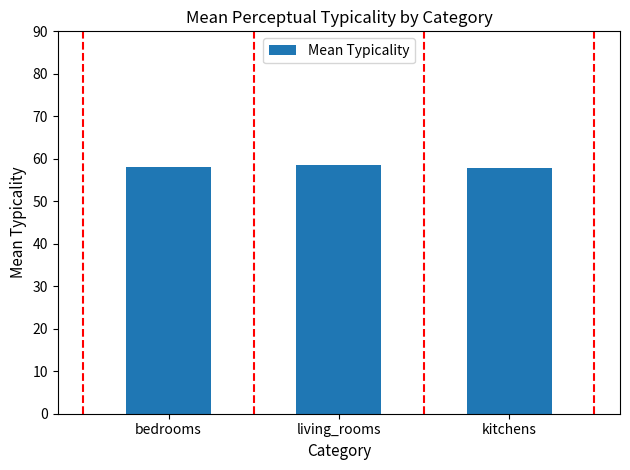

What is the label of the 1st bar from the right?

kitchens